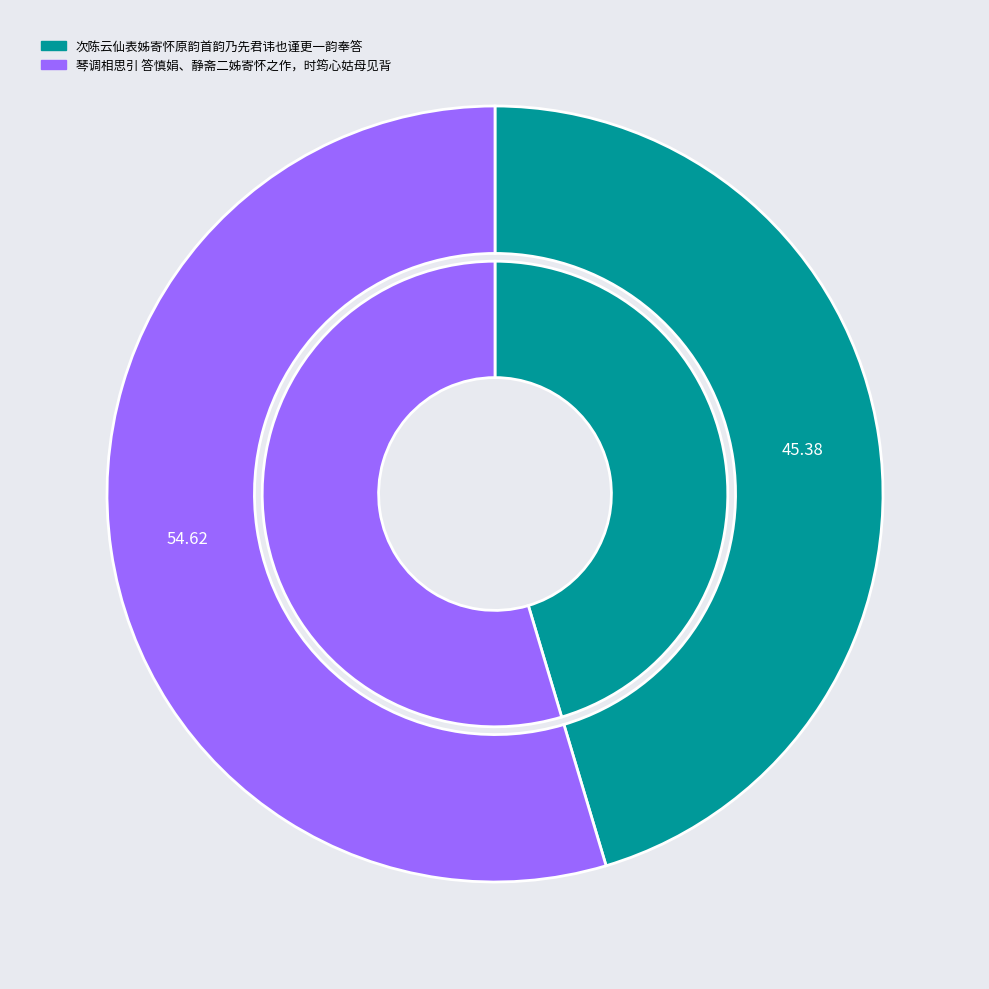

What is the smallest slice in the pie chart?

次陈云仙表姊寄怀原韵首韵乃先君讳也谨更一韵奉答